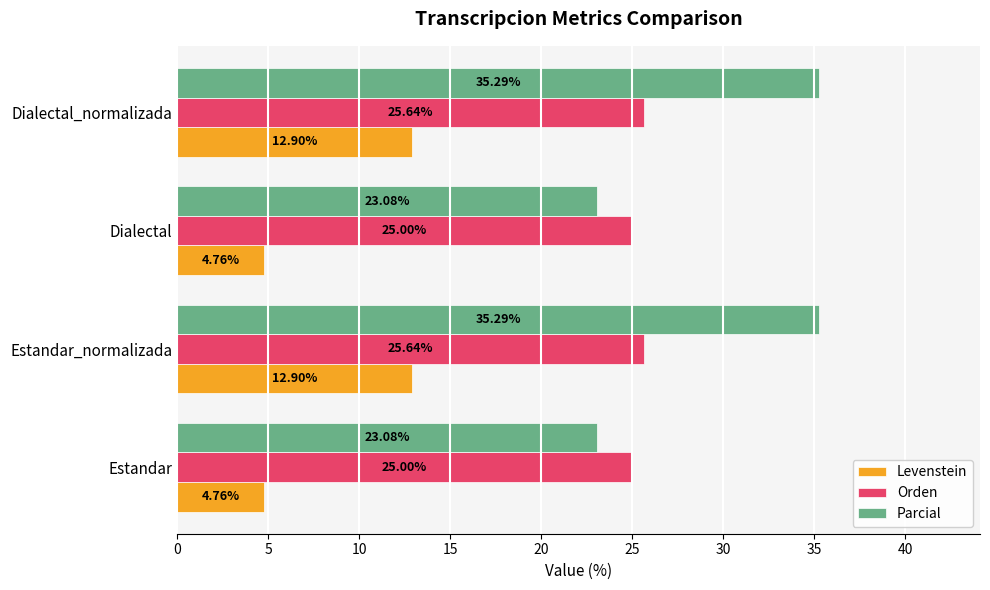

What is the total value across all series at Dialectal?

52.8